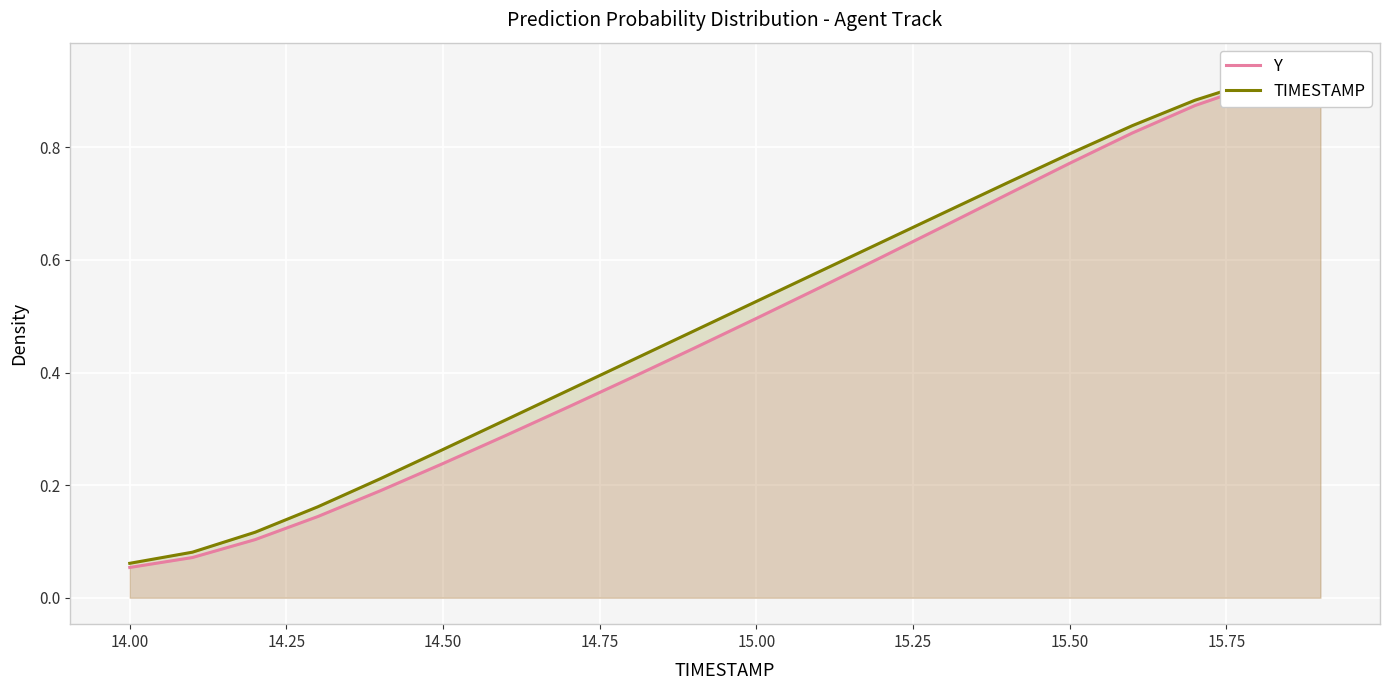

What is the average value of the TIMESTAMP series?

0.5